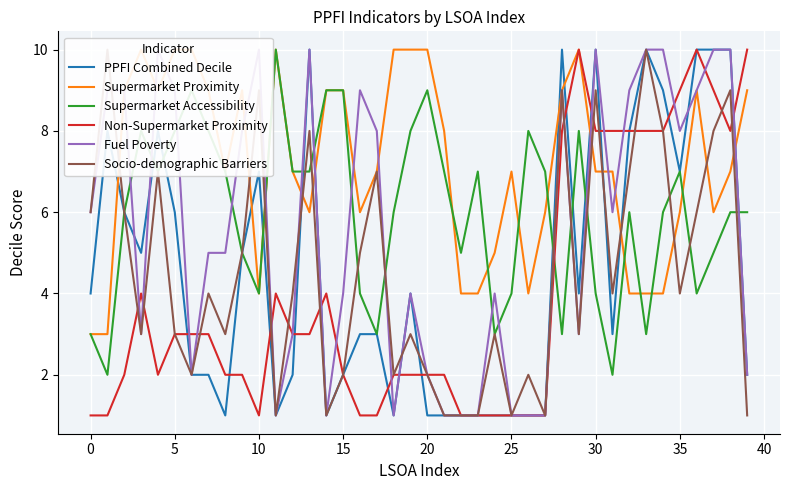

What is the maximum value shown in the chart?

10